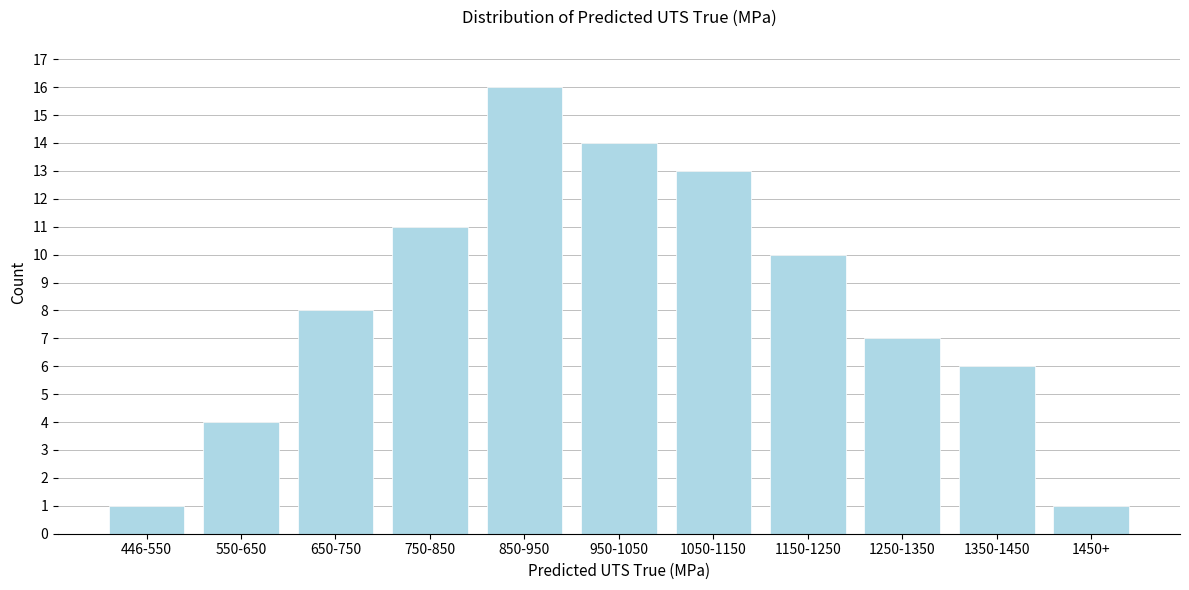

Reading right to left, list all the values displayed in this chart.

1	6	7	10	13	14	16	11	8	4	1